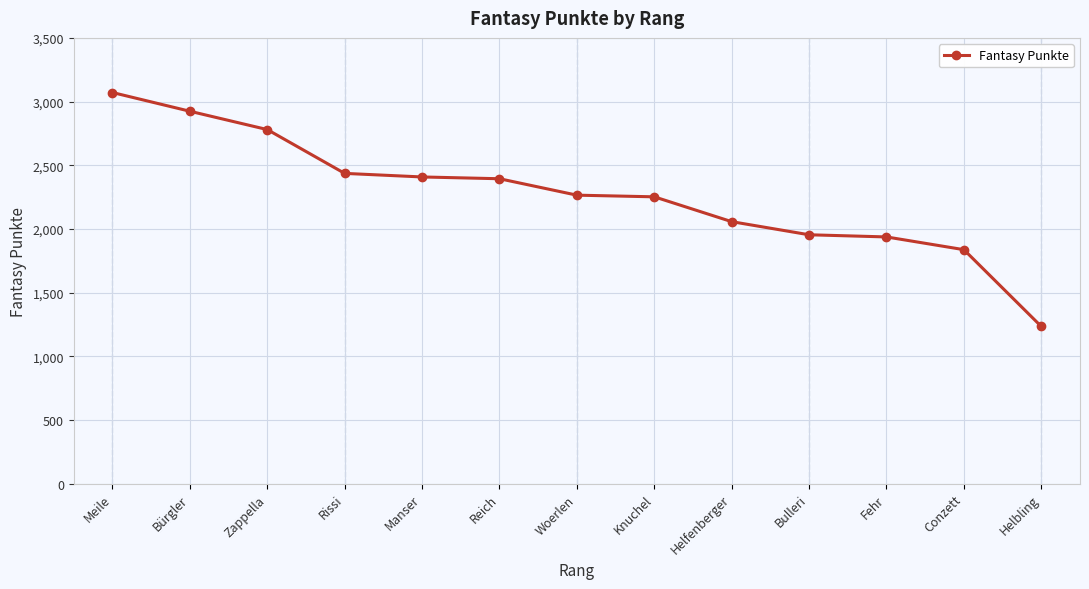

What is the average value?

2273